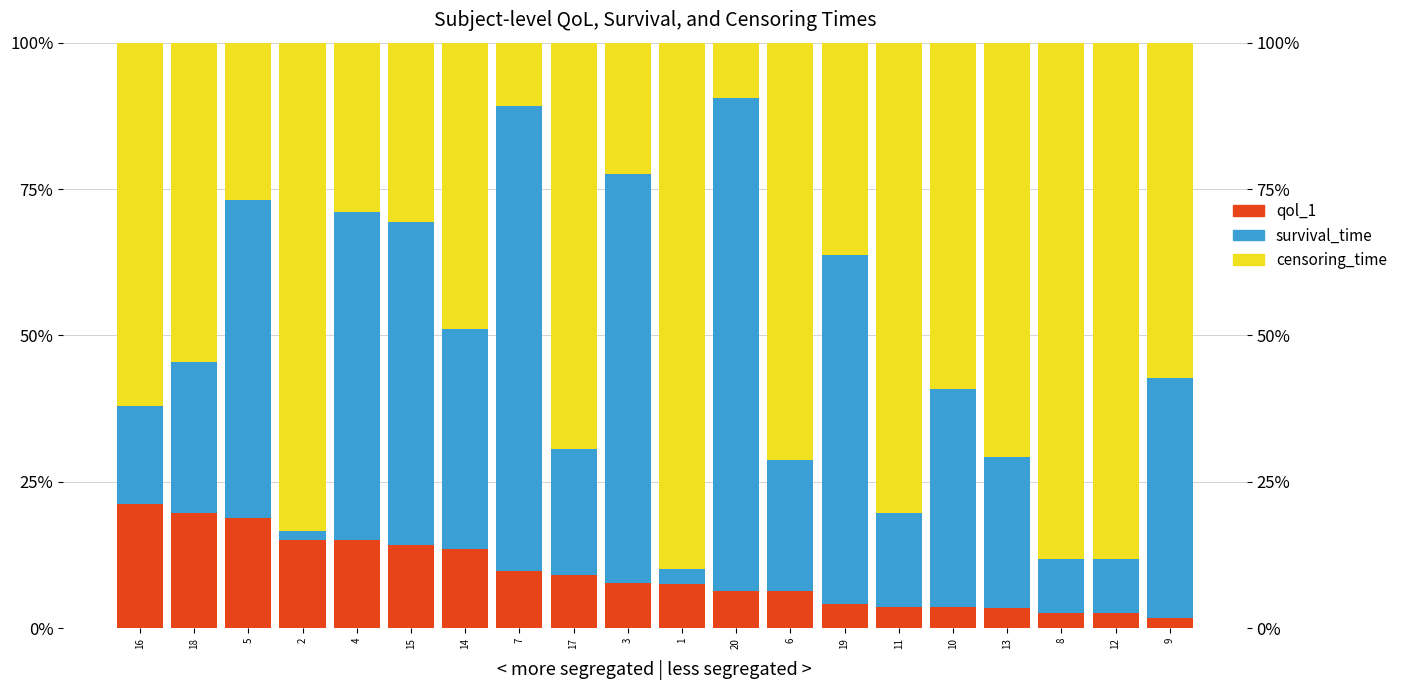

Which series has the largest range (max minus min)?

survival_time